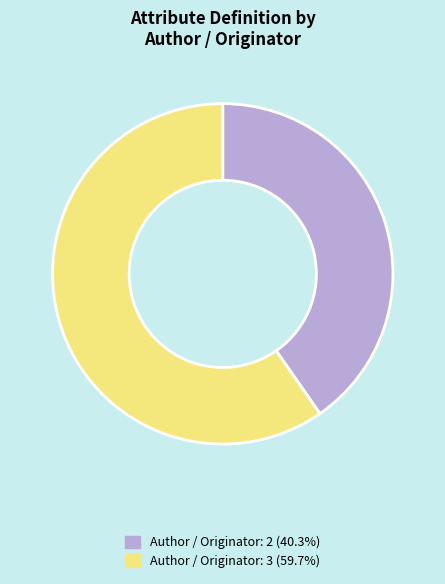

Is there any slice that represents more than half of the pie?

Yes